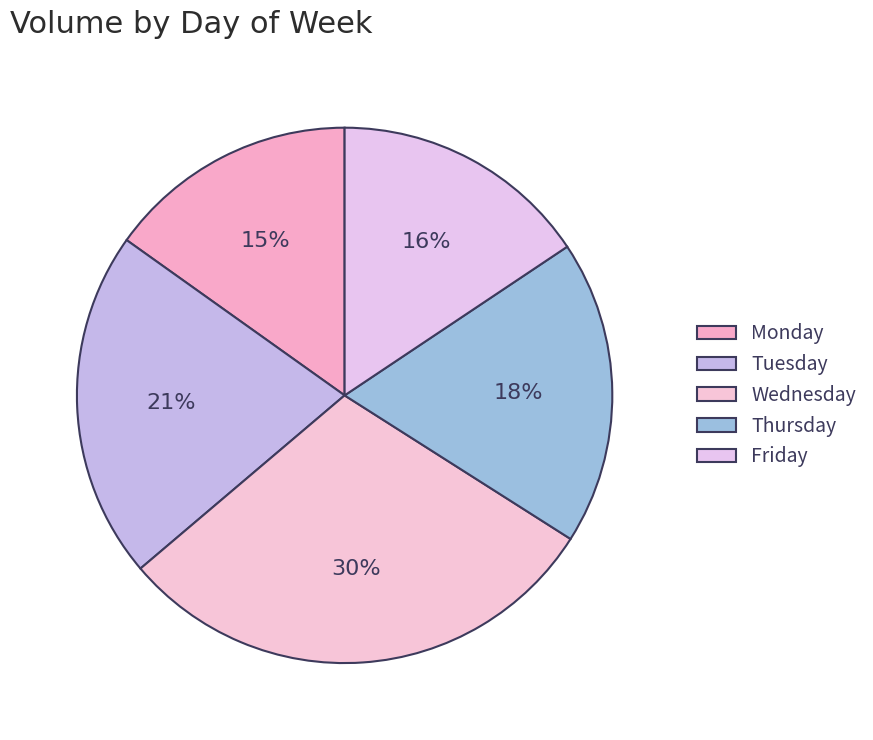

Count the number of slices in the pie.

5